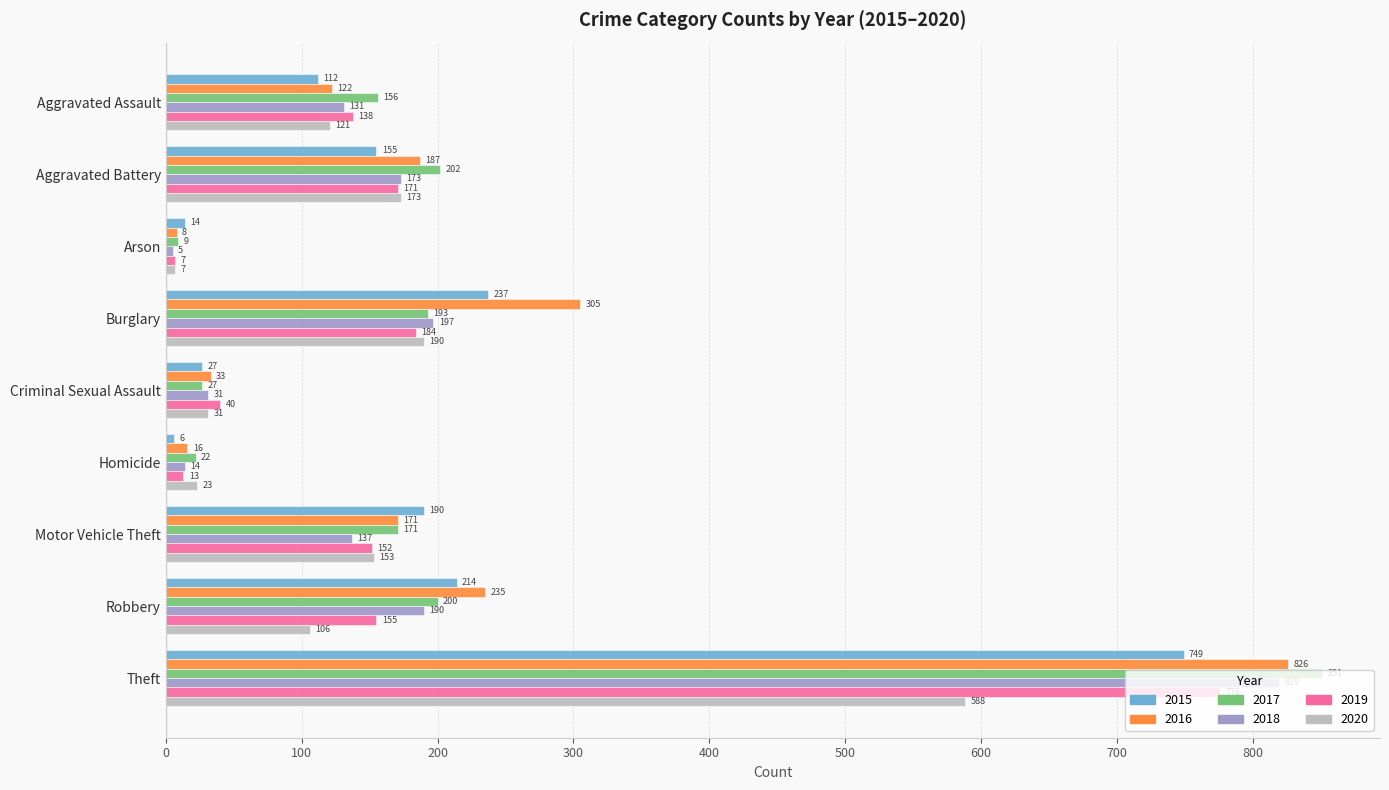

What is the difference between the highest and lowest values at Aggravated Assault?

44